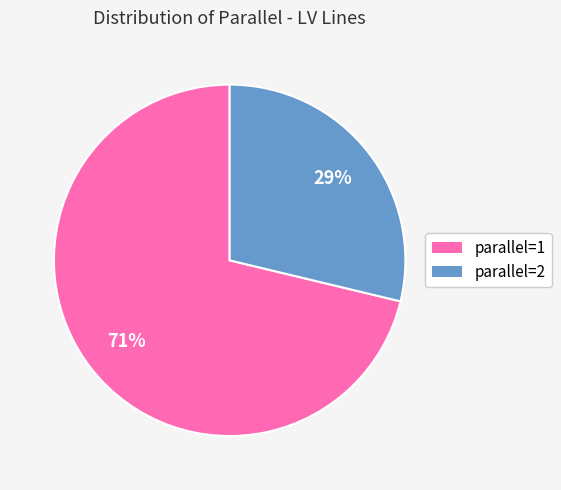

What is the largest slice in the pie chart?

parallel=1